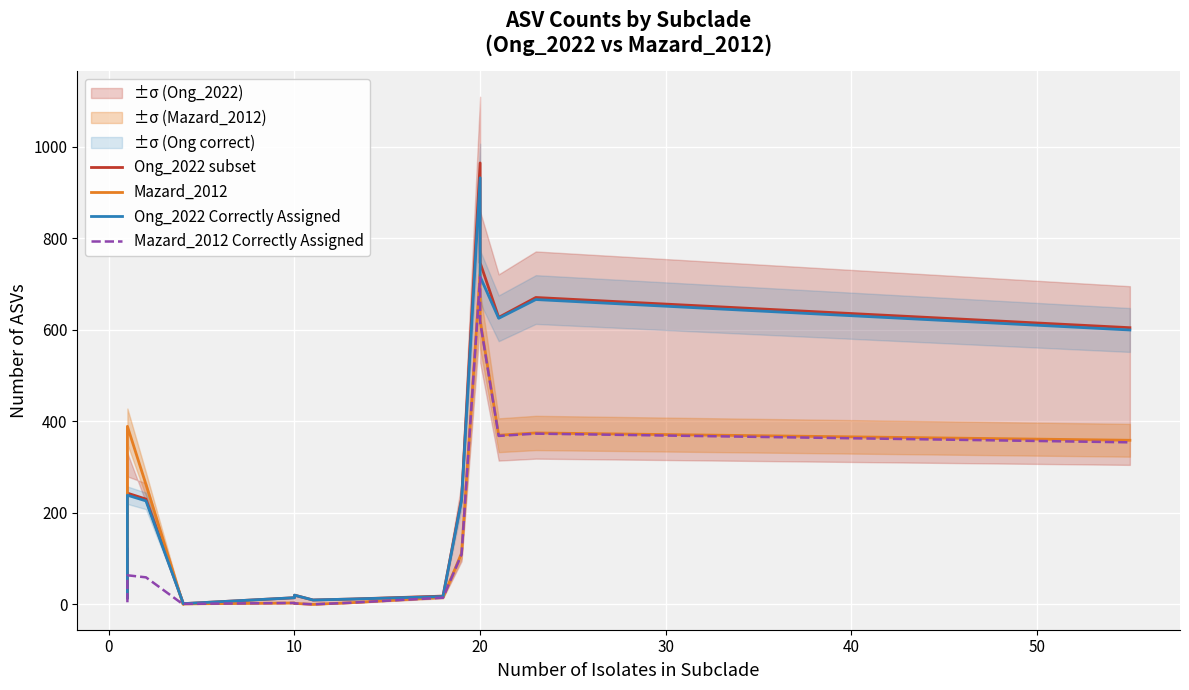

True or false: Mazard_2012 Correctly Assigned has a value of 231.7 at 14.

False